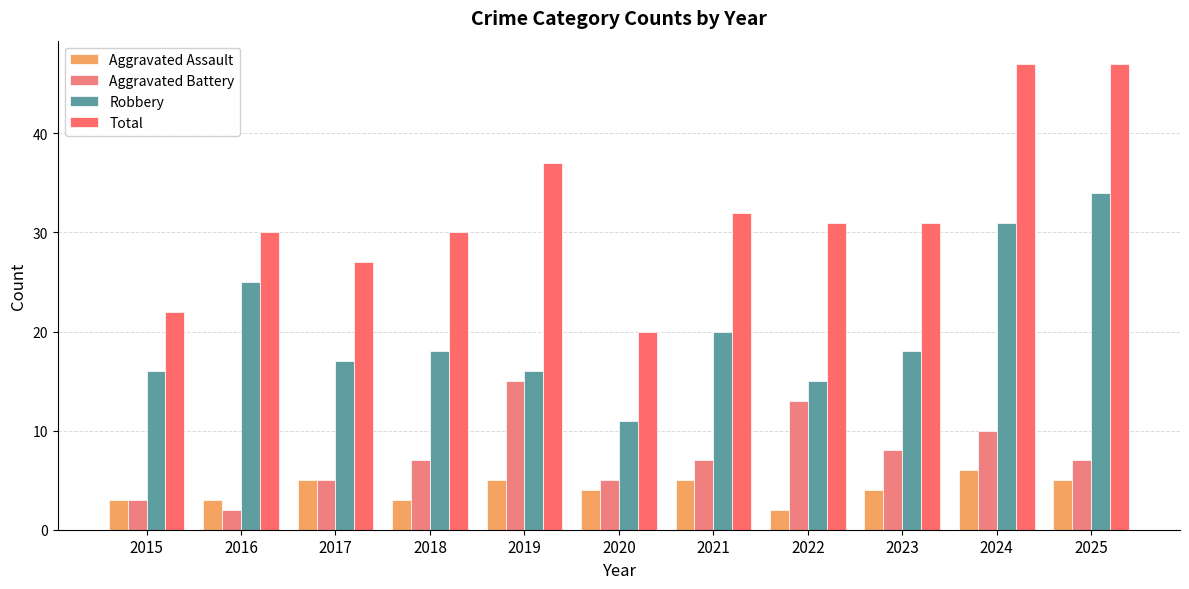

What is the value of the Robbery bar at the 9th from the left?

18